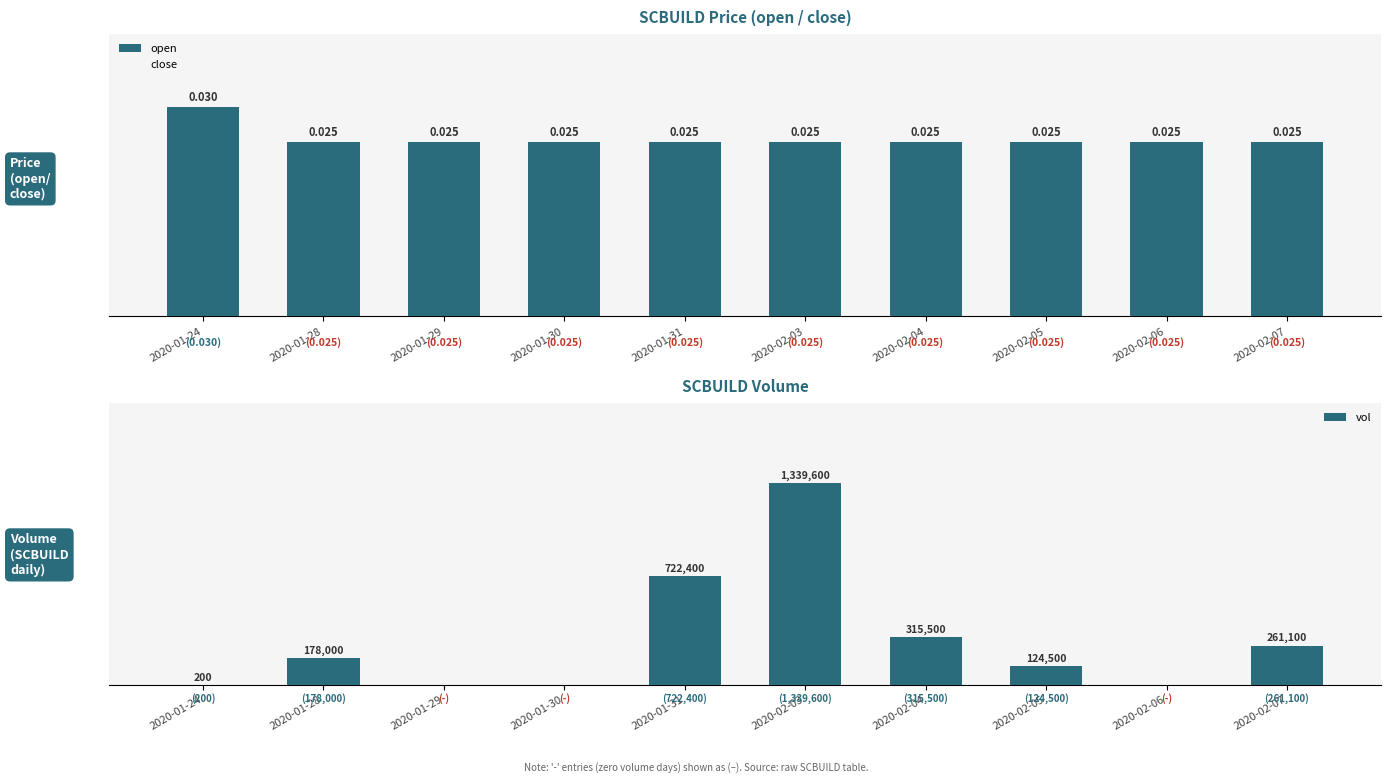

How many bars are there in total?

30